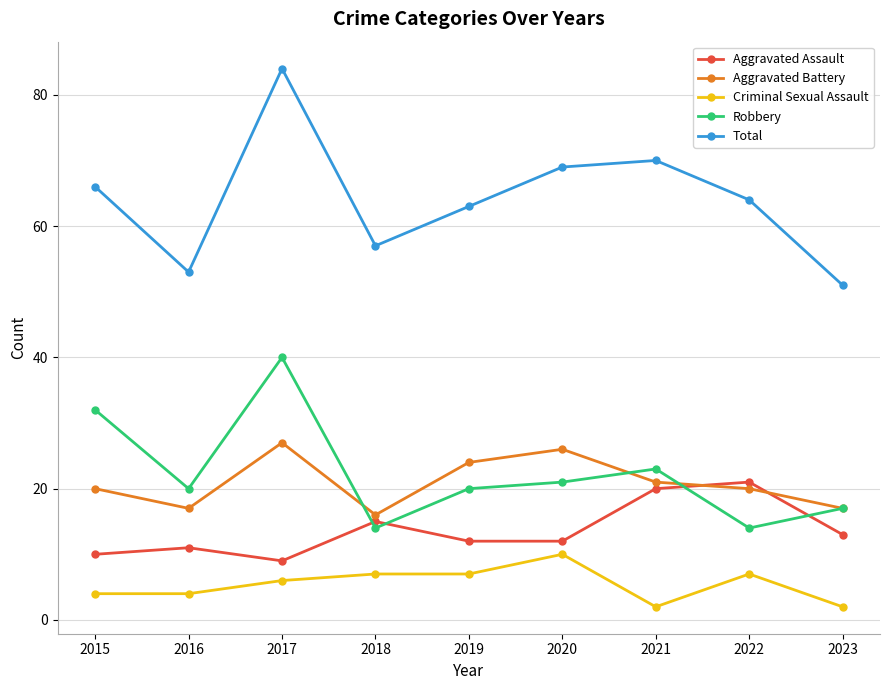

At which category is the sum across all series the highest?

2017